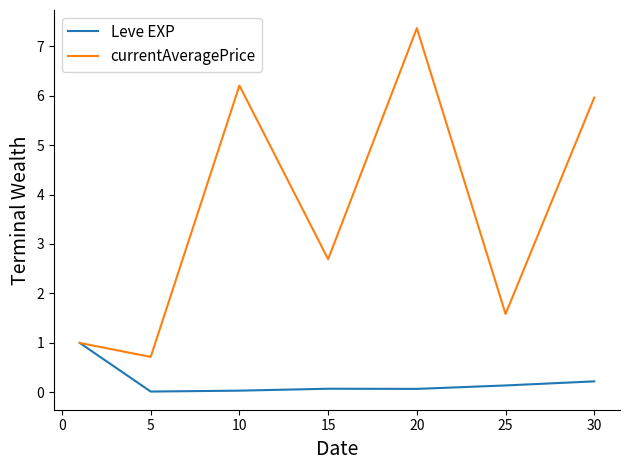

Which series has the largest range (max minus min)?

currentAveragePrice